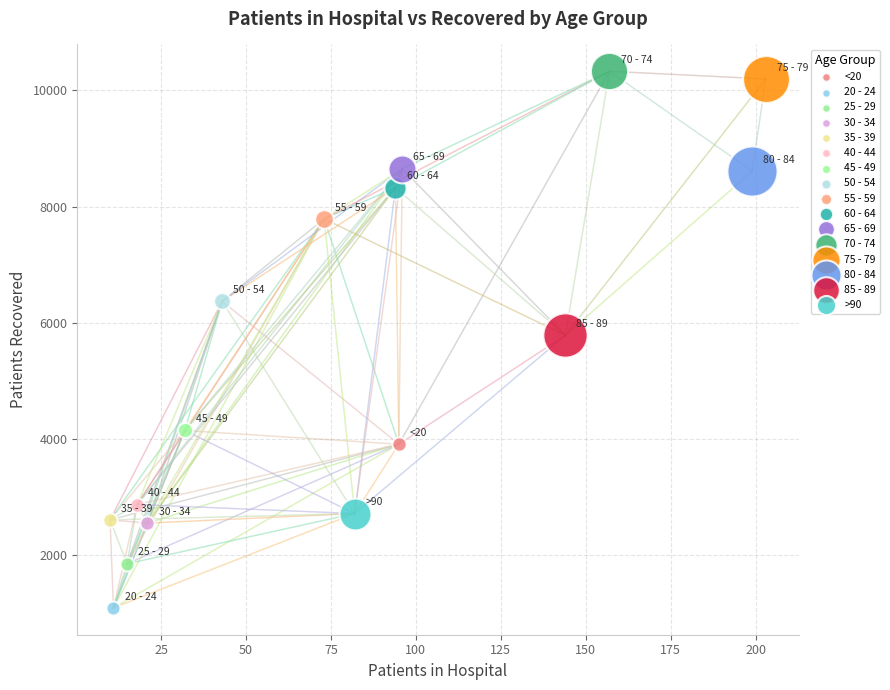

Which series contains the lowest Y value?

20 - 24